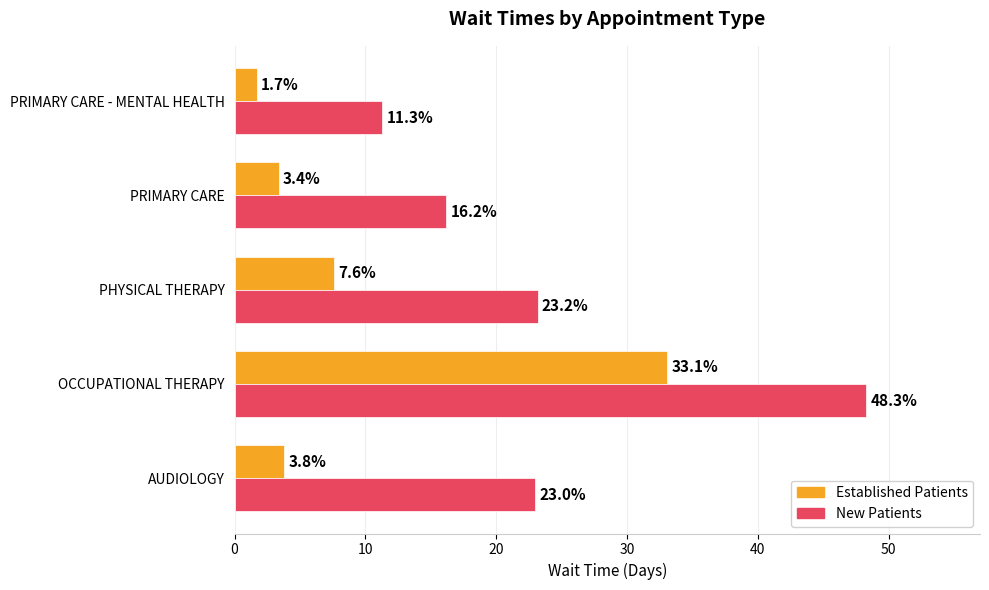

Which category has the highest value across all series?

OCCUPATIONAL THERAPY